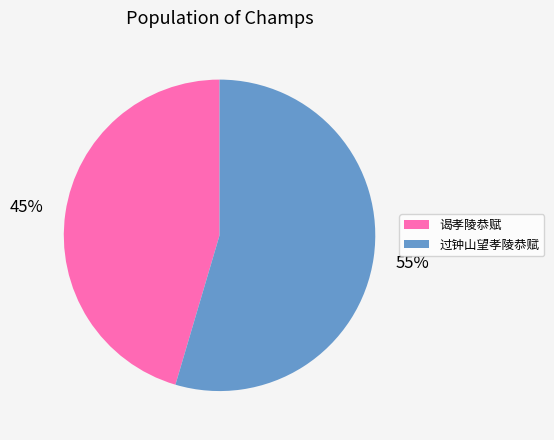

To the nearest percent, what is the average slice percentage?

50%